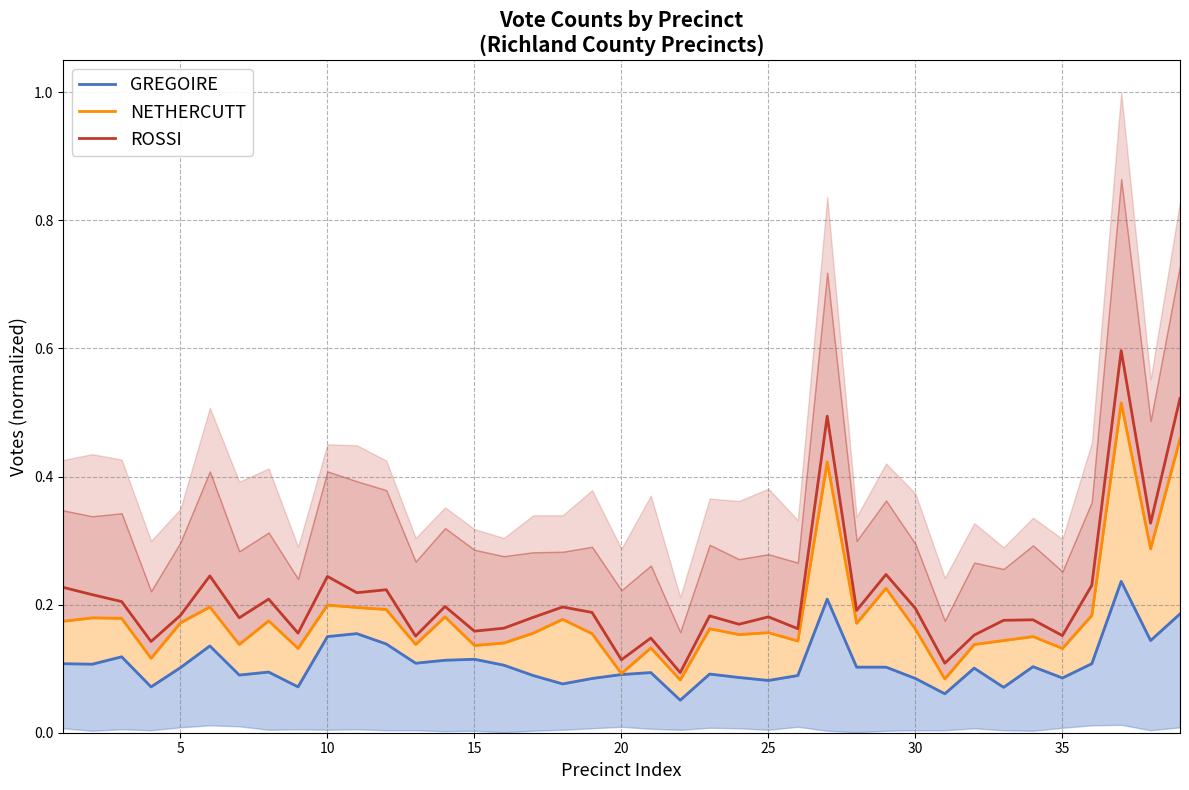

Reading right to left, what are all the values shown in this chart?

GREGOIRE: 0.2	0.1	0.2	0.1	0.1	0.1	0.1	0.1	0.1	0.1	0.1	0.1	0.2	0.1	0.1	0.1	0.1	0.1	0.1	0.1	0.1	0.1	0.1	0.1	0.1	0.1	0.1	0.1	0.2	0.2	0.1	0.1	0.1	0.1	0.1	0.1	0.1	0.1	0.1
NETHERCUTT: 0.5	0.3	0.5	0.2	0.1	0.2	0.1	0.1	0.1	0.2	0.2	0.2	0.4	0.1	0.2	0.2	0.2	0.1	0.1	0.1	0.2	0.2	0.2	0.1	0.1	0.2	0.1	0.2	0.2	0.2	0.1	0.2	0.1	0.2	0.2	0.1	0.2	0.2	0.2
ROSSI: 0.5	0.3	0.6	0.2	0.2	0.2	0.2	0.2	0.1	0.2	0.2	0.2	0.5	0.2	0.2	0.2	0.2	0.1	0.1	0.1	0.2	0.2	0.2	0.2	0.2	0.2	0.2	0.2	0.2	0.2	0.2	0.2	0.2	0.2	0.2	0.1	0.2	0.2	0.2